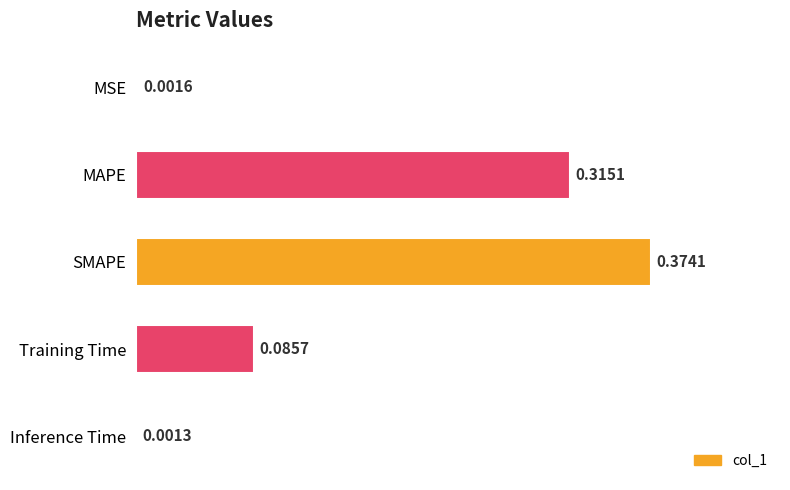

Which category has the highest value across all series?

SMAPE